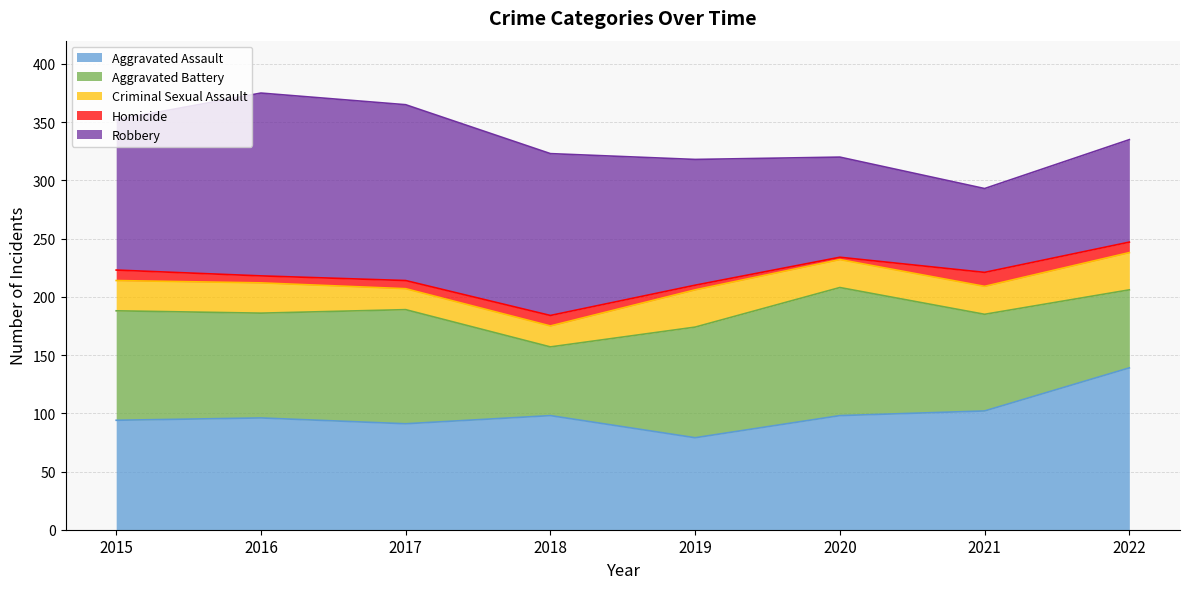

Reading right to left, list all the values displayed in this chart.

Aggravated Assault: 139	102	98	79	98	91	96	94
Aggravated Battery: 67	83	110	95	59	98	90	94
Criminal Sexual Assault: 32	24	24	32	18	18	26	26
Homicide: 9	12	2	4	9	7	6	9
Robbery: 88	72	86	108	139	151	157	129